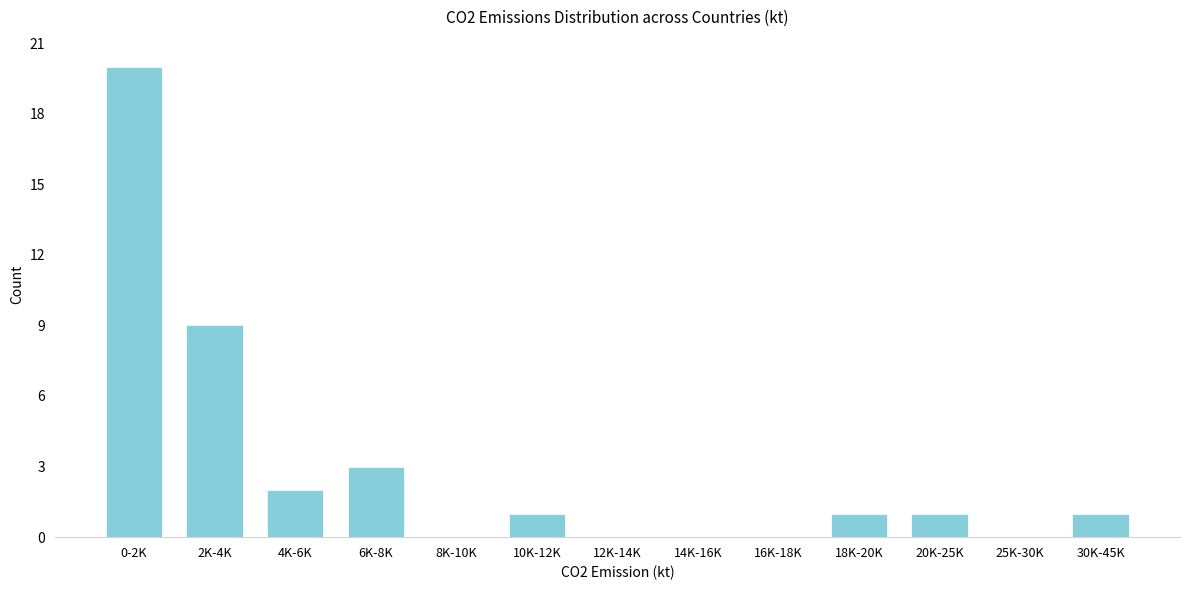

Reading left to right, transcribe all the data shown in this chart.

0-2K=20	2K-4K=9	4K-6K=2	6K-8K=3	8K-10K=0	10K-12K=1	12K-14K=0	14K-16K=0	16K-18K=0	18K-20K=1	20K-25K=1	25K-30K=0	30K-45K=1